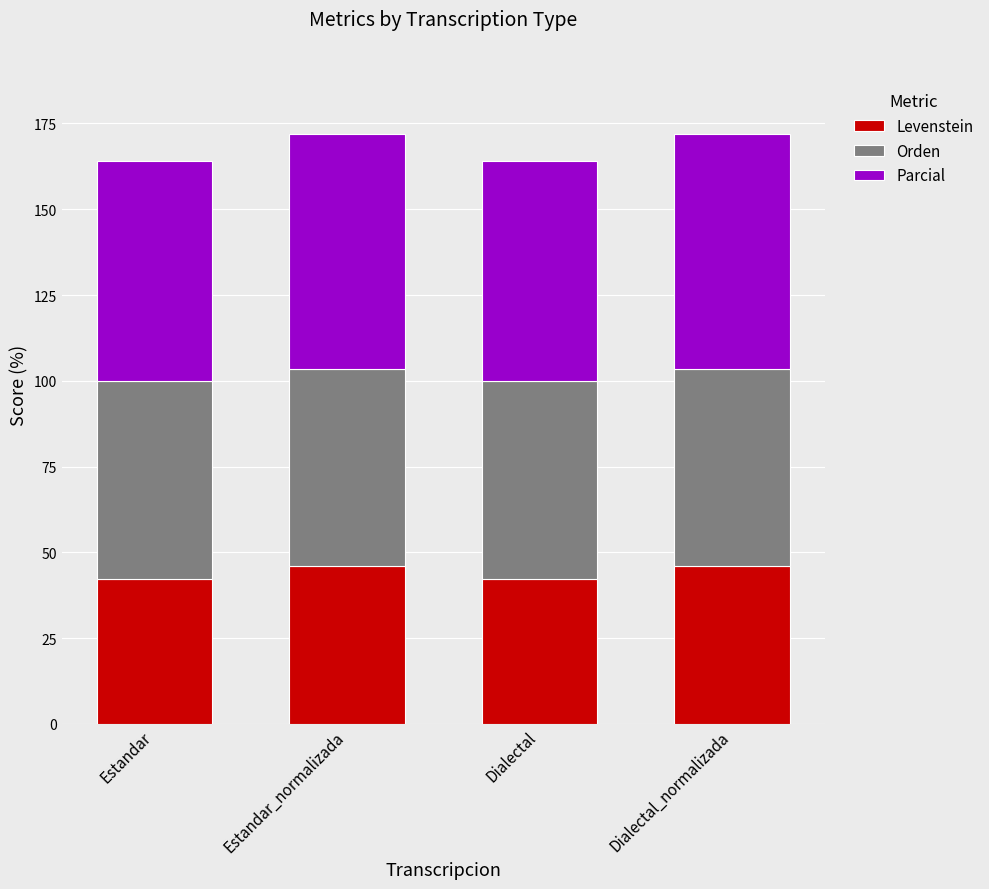

What is the total value across all series at Estandar?

164.1